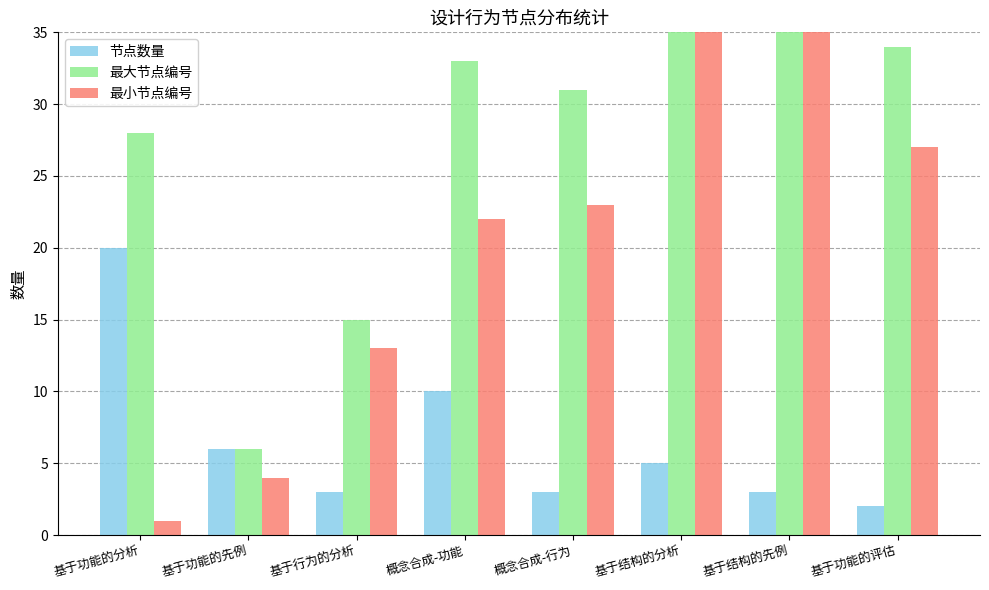

List the labels in order of 最大节点编号 value, smallest first.

基于功能的先例, 基于行为的分析, 基于功能的分析, 概念合成-行为, 概念合成-功能, 基于功能的评估, 基于结构的先例, 基于结构的分析